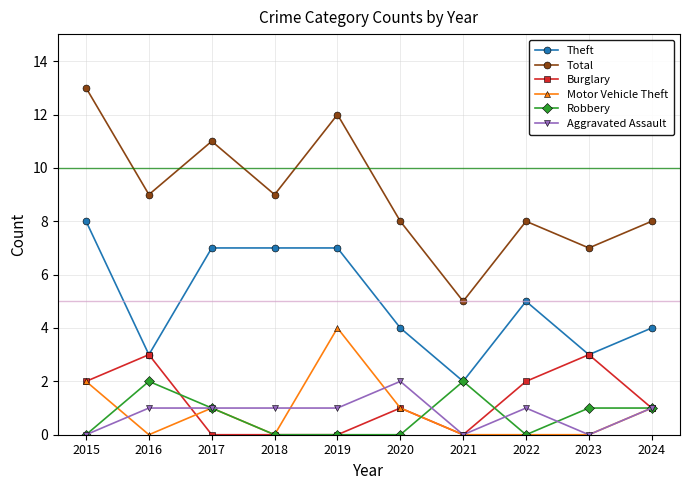

Reading right to left, list all the values displayed in this chart.

Theft: 2024=4	2023=3	2022=5	2021=2	2020=4	2019=7	2018=7	2017=7	2016=3	2015=8
Total: 2024=8	2023=7	2022=8	2021=5	2020=8	2019=12	2018=9	2017=11	2016=9	2015=13
Burglary: 2024=1	2023=3	2022=2	2021=0	2020=1	2019=0	2018=0	2017=0	2016=3	2015=2
Motor Vehicle Theft: 2024=1	2023=0	2022=0	2021=0	2020=1	2019=4	2018=0	2017=1	2016=0	2015=2
Robbery: 2024=1	2023=1	2022=0	2021=2	2020=0	2019=0	2018=0	2017=1	2016=2	2015=0
Aggravated Assault: 2024=1	2023=0	2022=1	2021=0	2020=2	2019=1	2018=1	2017=1	2016=1	2015=0